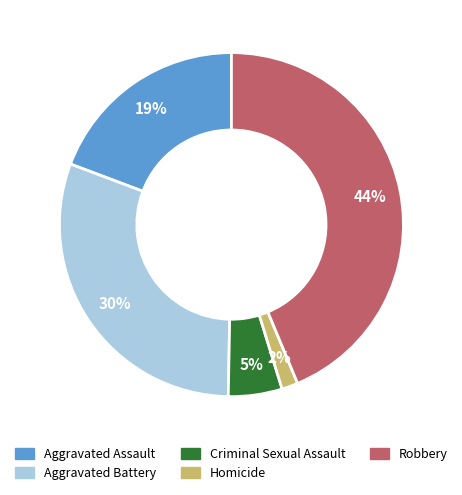

How many segments does this pie chart have?

5